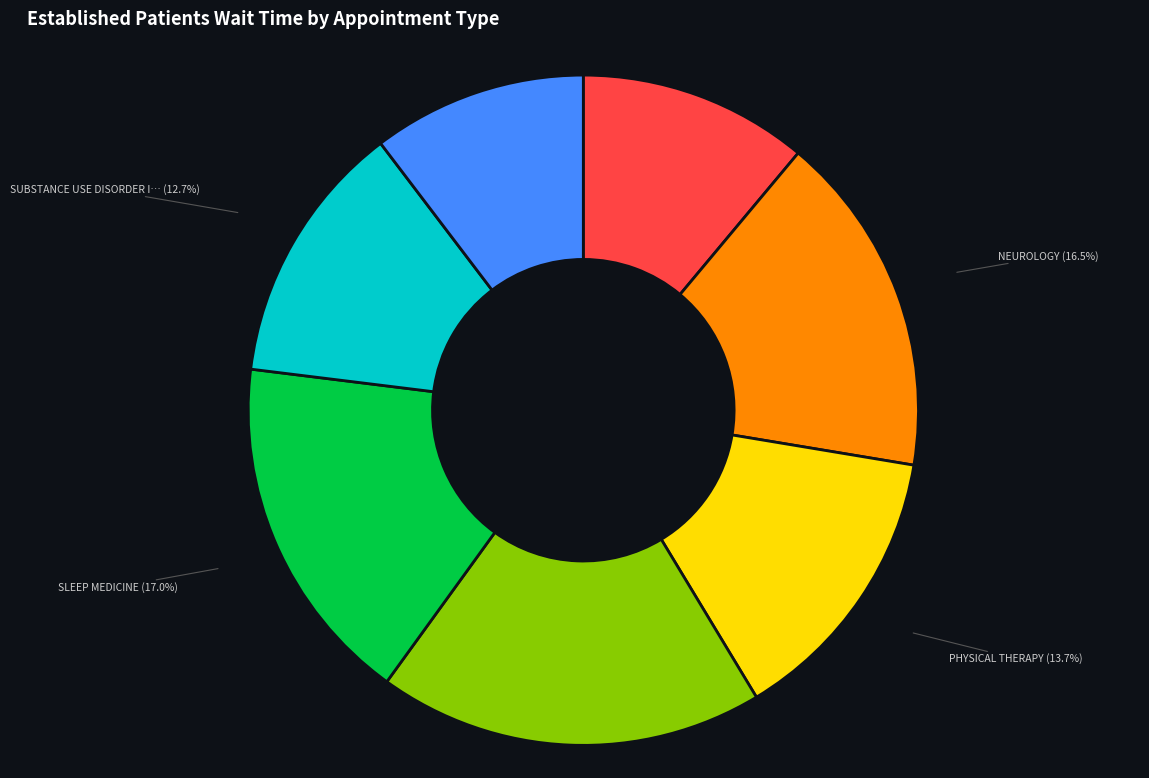

Is there a majority slice in this chart?

No